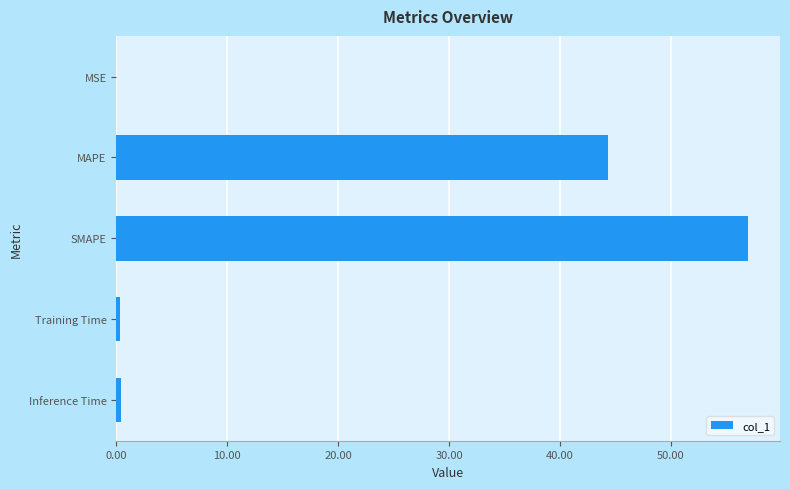

How many series are shown in this chart?

1